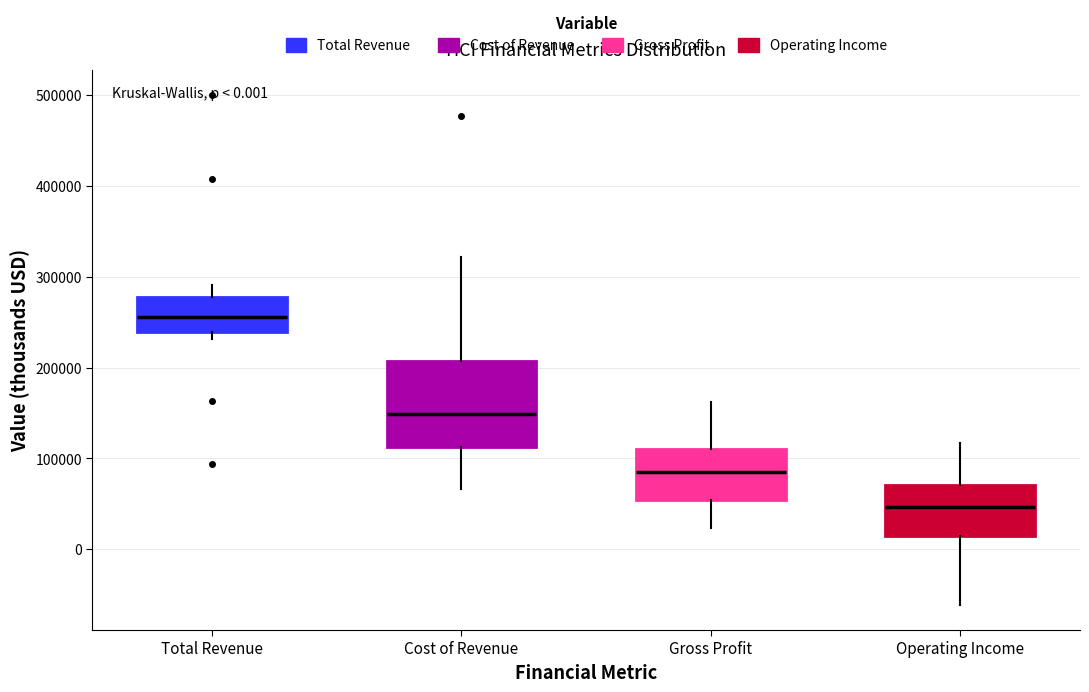

Which box has the lowest median line?

Operating Income